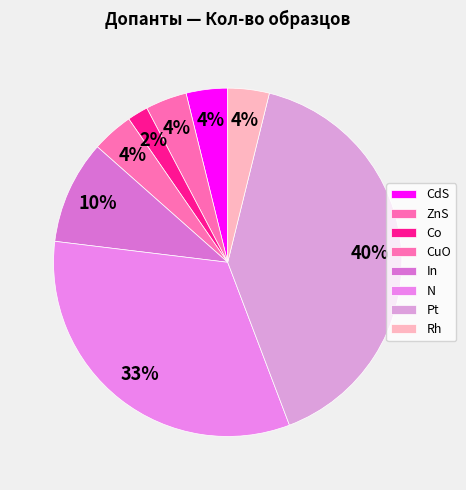

Does CuO account for over 50% of the chart?

No